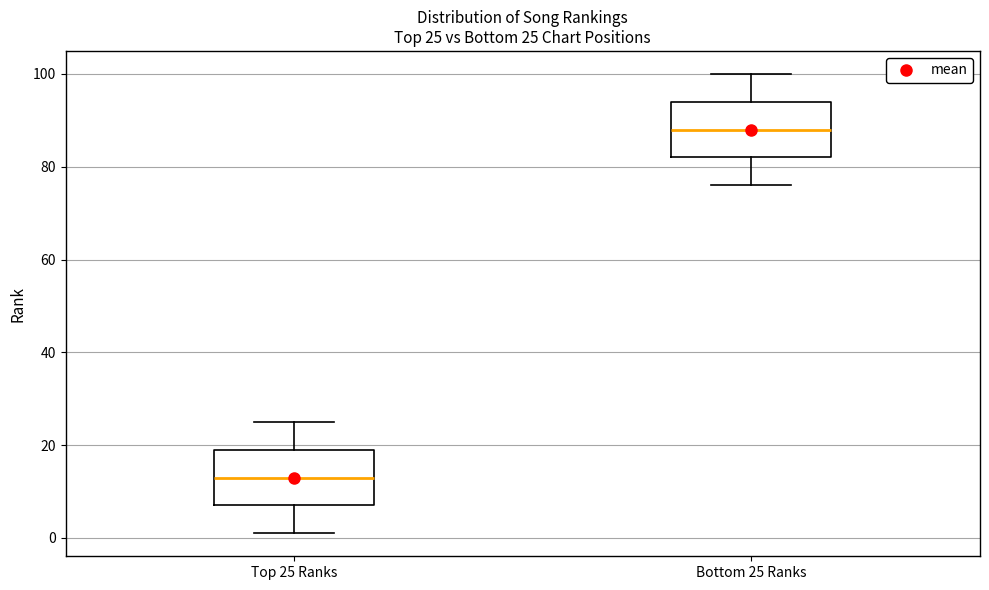

Which box's median line is the highest?

Bottom 25 Ranks